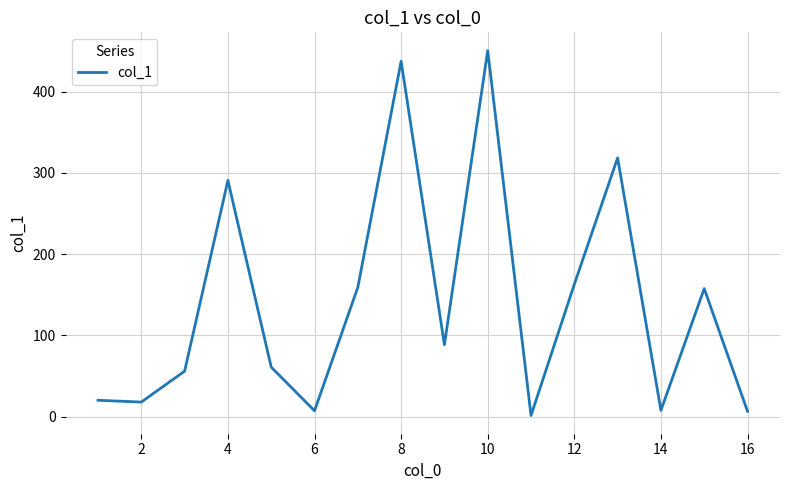

How many distinct data groups are displayed?

1